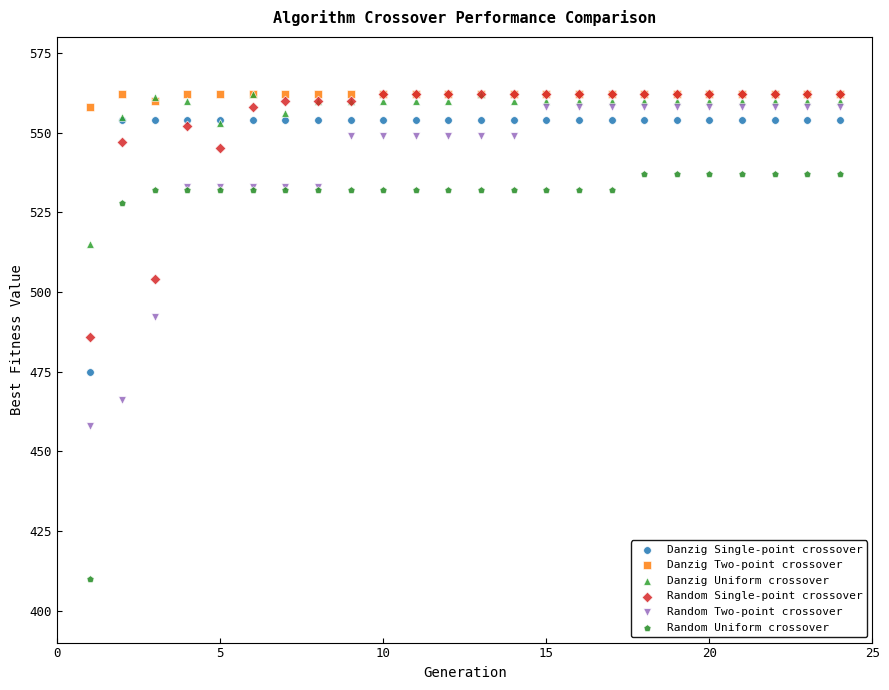

What are all the series names shown in the legend?

Danzig Single-point crossover, Danzig Two-point crossover, Danzig Uniform crossover, Random Single-point crossover, Random Two-point crossover, Random Uniform crossover